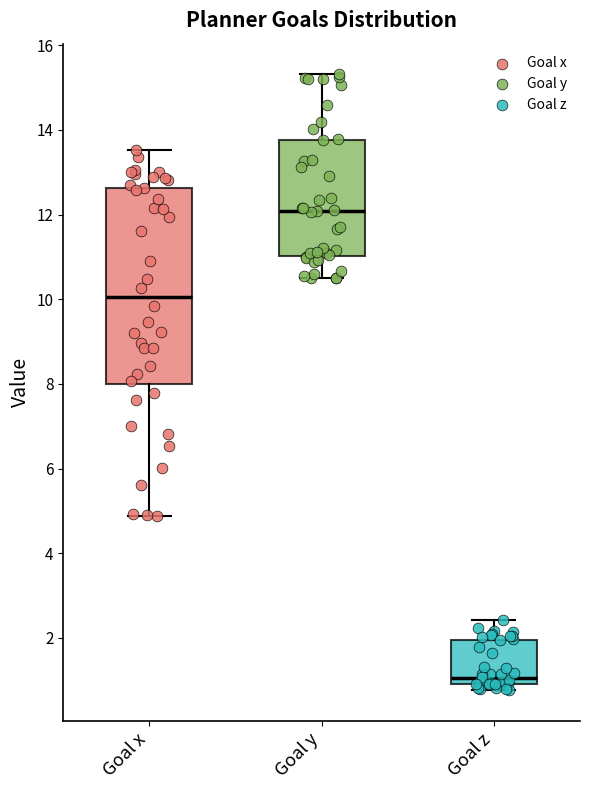

Reading left to right, read every box against the y-axis: the position of its median line, the range the box covers, and the ends of its whiskers. The values are not printed on the chart, so give them approximately, as read against the axis.

Goal x: median 10.0, box 8.0 to 12.6, whiskers 4.8 to 13.6
Goal y: median 12.0, box 11.0 to 13.8, whiskers 10.4 to 15.4
Goal z: median 1.0 (just above the box's lower edge), box 1.0 to 2.0, whiskers 0.8 to 2.4